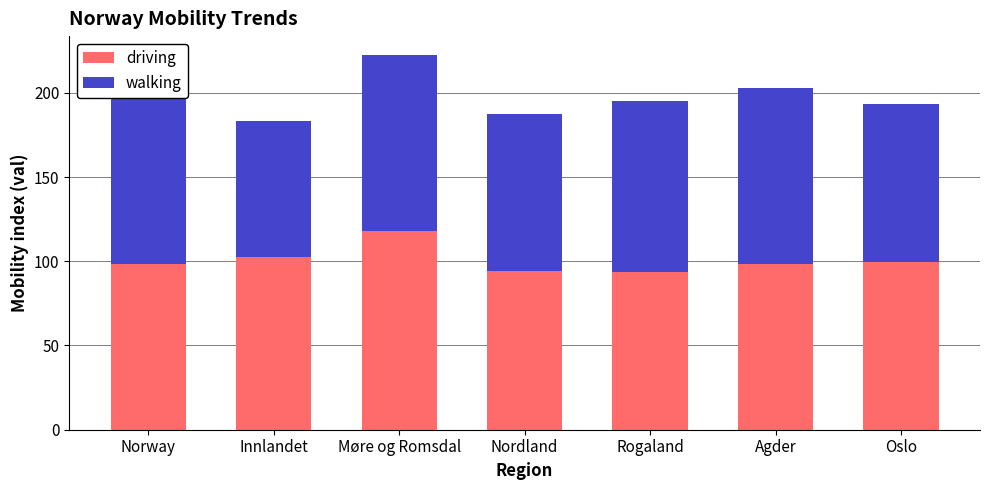

What is the difference between the maximum and minimum values in the driving series?

24.5